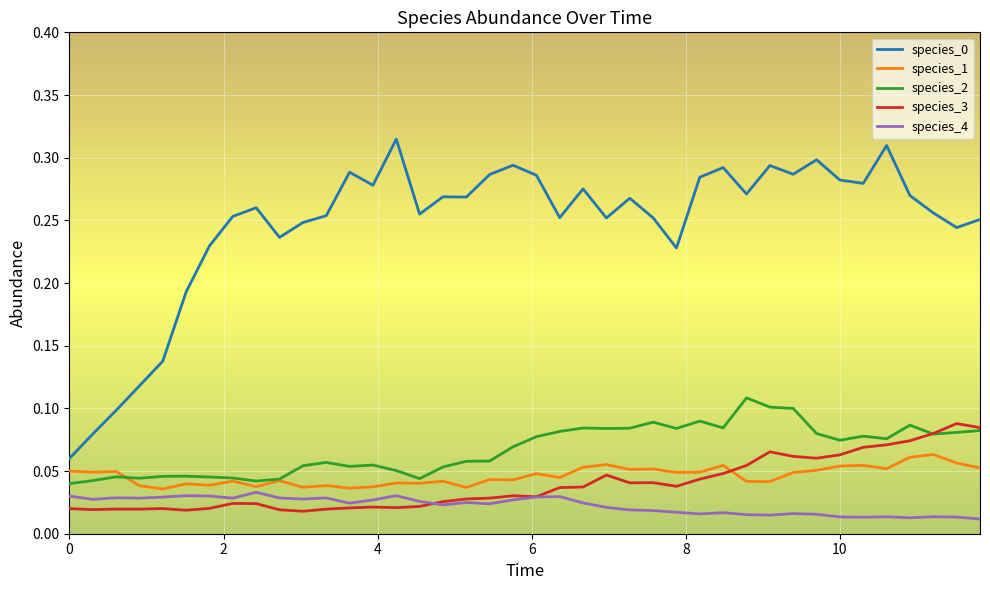

True or false: species_0 and species_2 cross at least once.

False